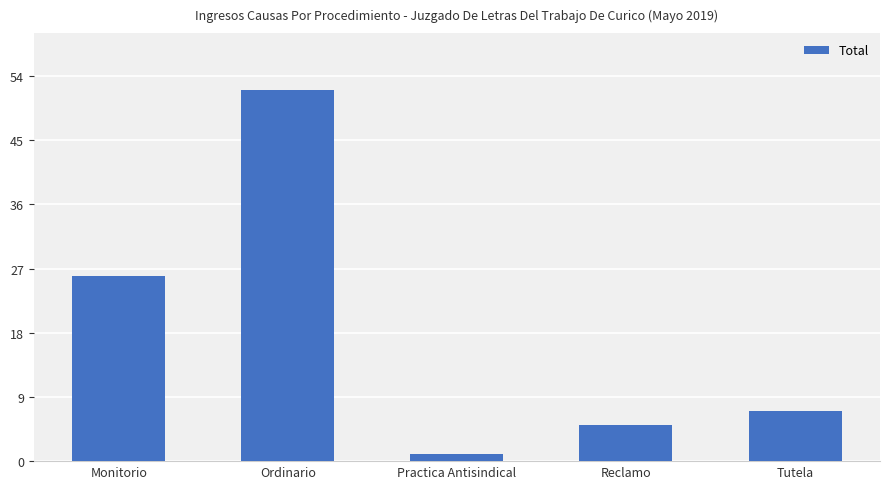

Where is the data nearest to the value 26?

Monitorio